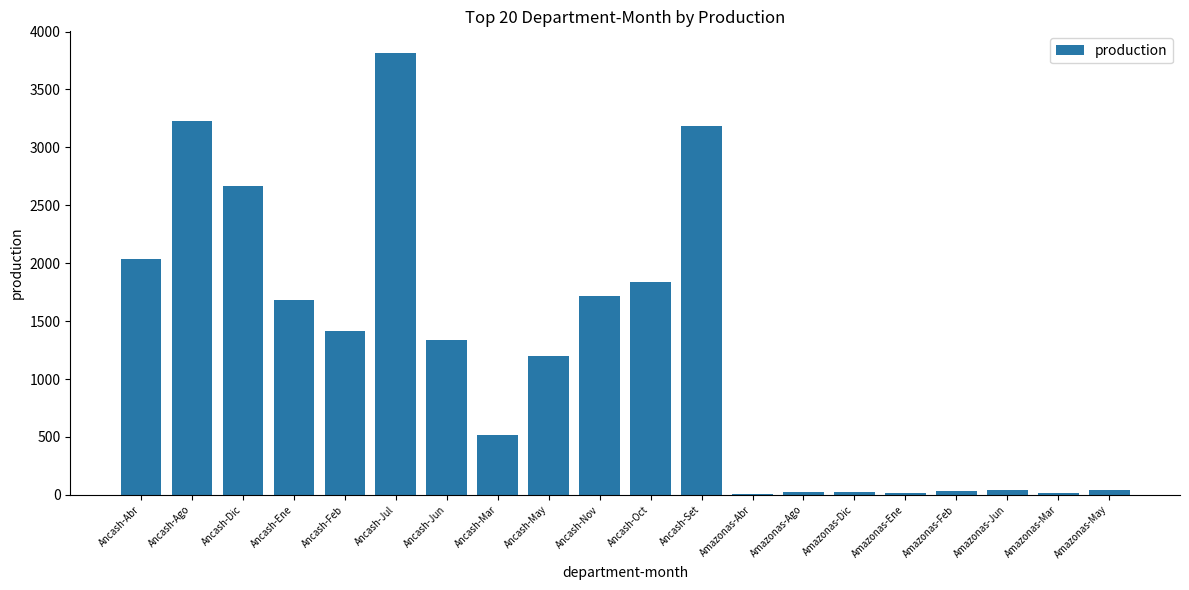

The chart shows a value of 3283.1 at Ancash-Oct. True or false?

False